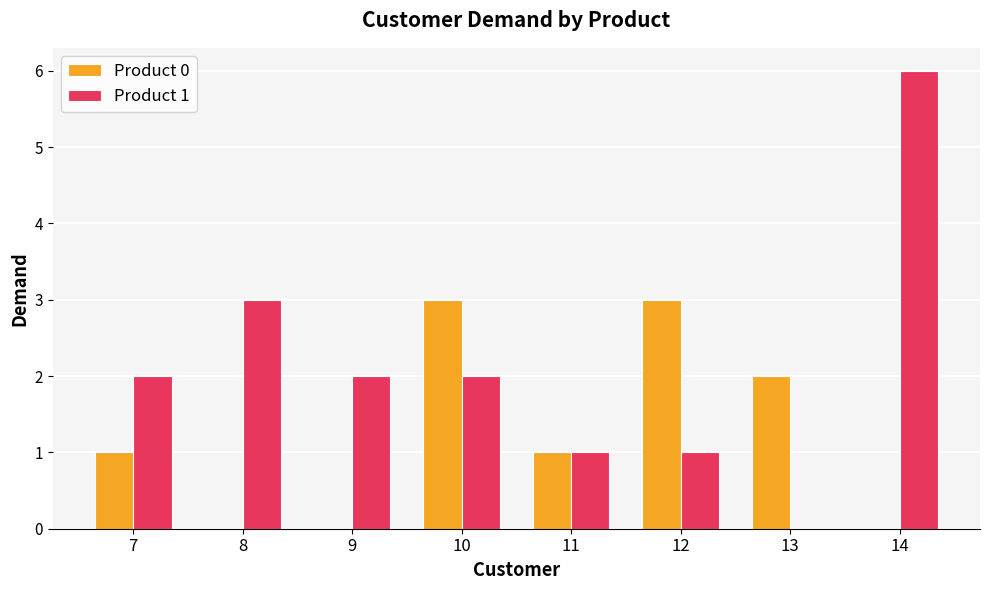

Between 11 and 12, which series saw the biggest shift?

Product 0